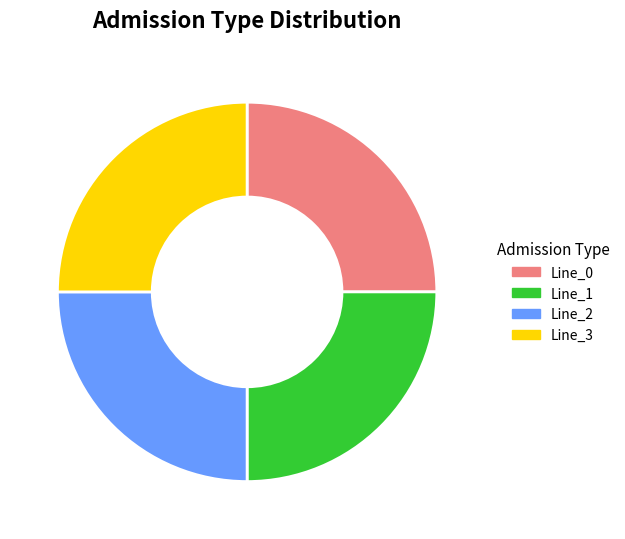

Does Line_0 account for over 50% of the chart?

No